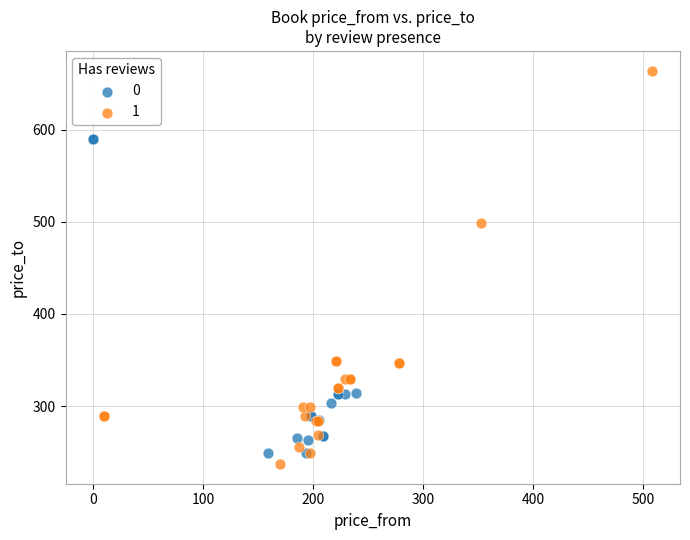

Which series has the widest spread of Y values?

1